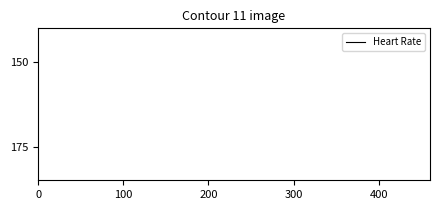

Does the chart display data point markers on the line(s)?

No